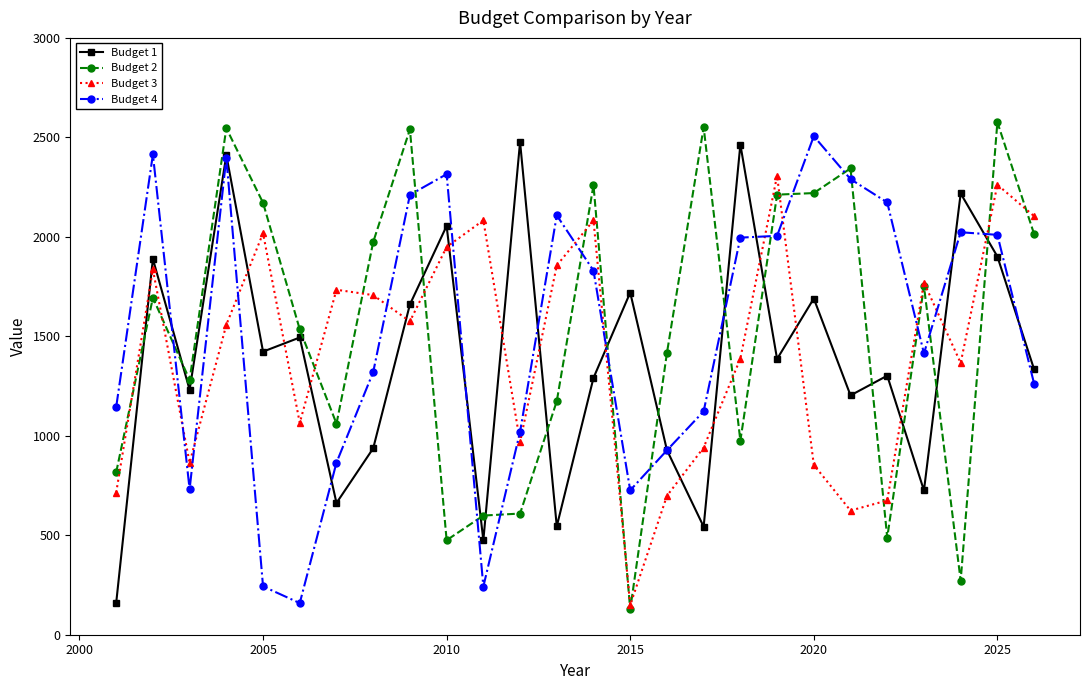

How many intersections are there between Budget 2 and Budget 1?

14